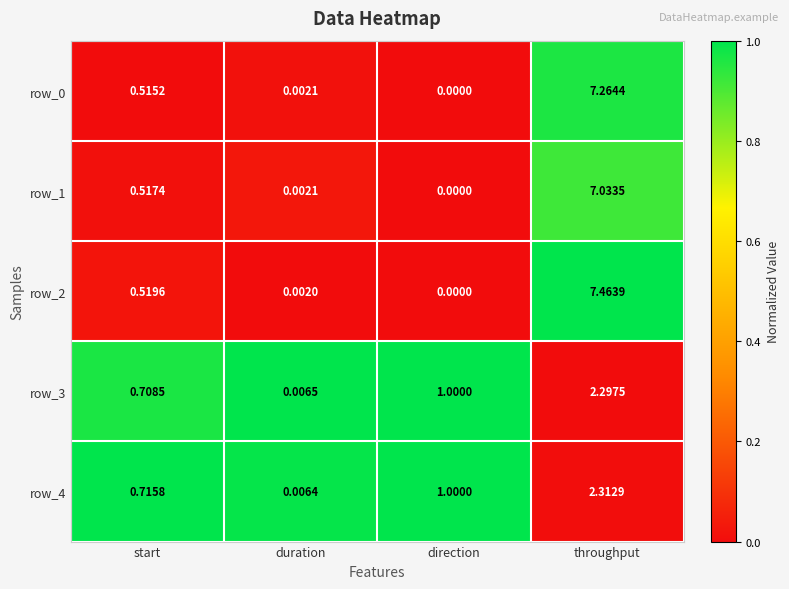

What is the greatest value displayed?

7.5